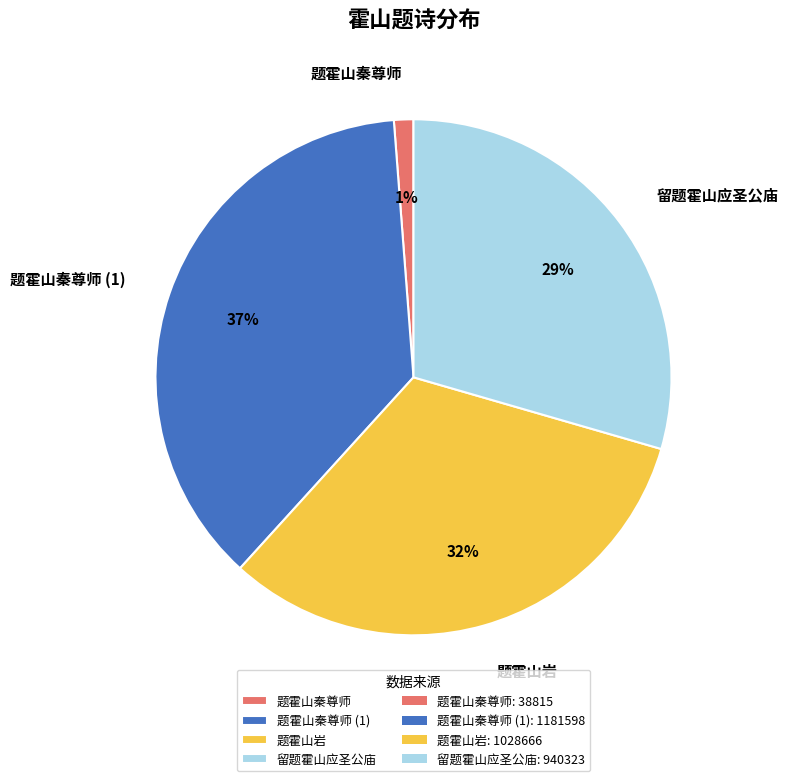

Which has a higher value, 留题霍山应圣公庙 or 题霍山岩?

题霍山岩